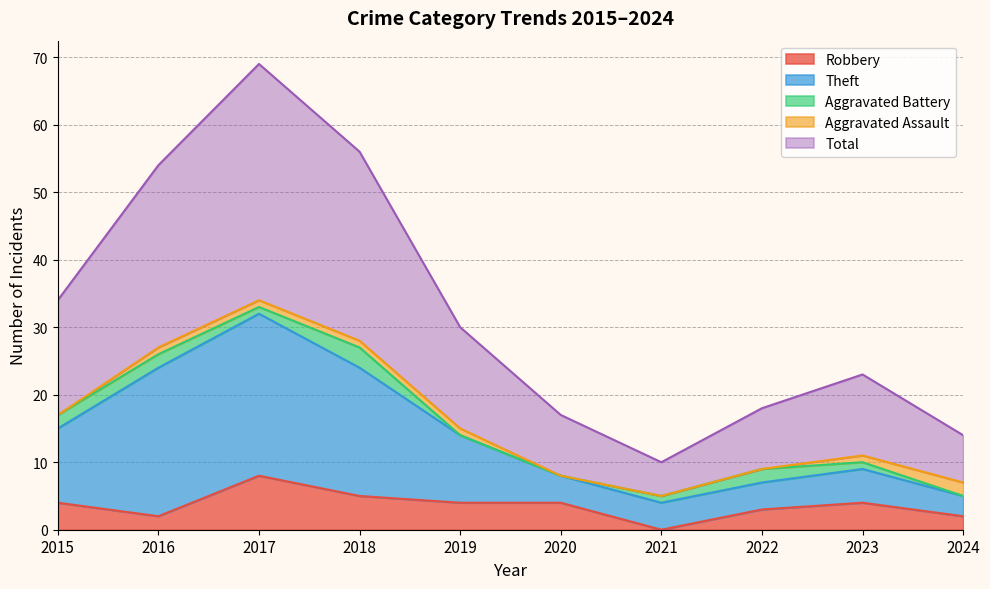

What is the average value of the Total series?

32